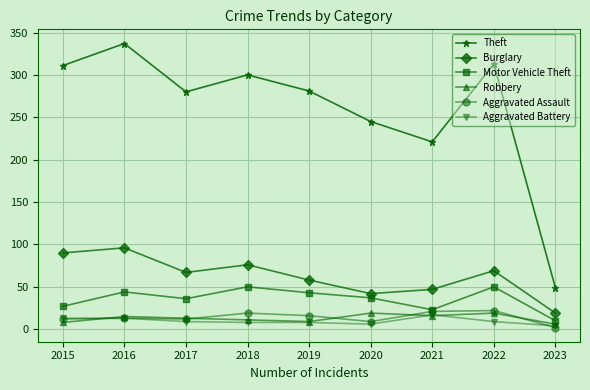

At how many categories does at least one series exceed 119?

8